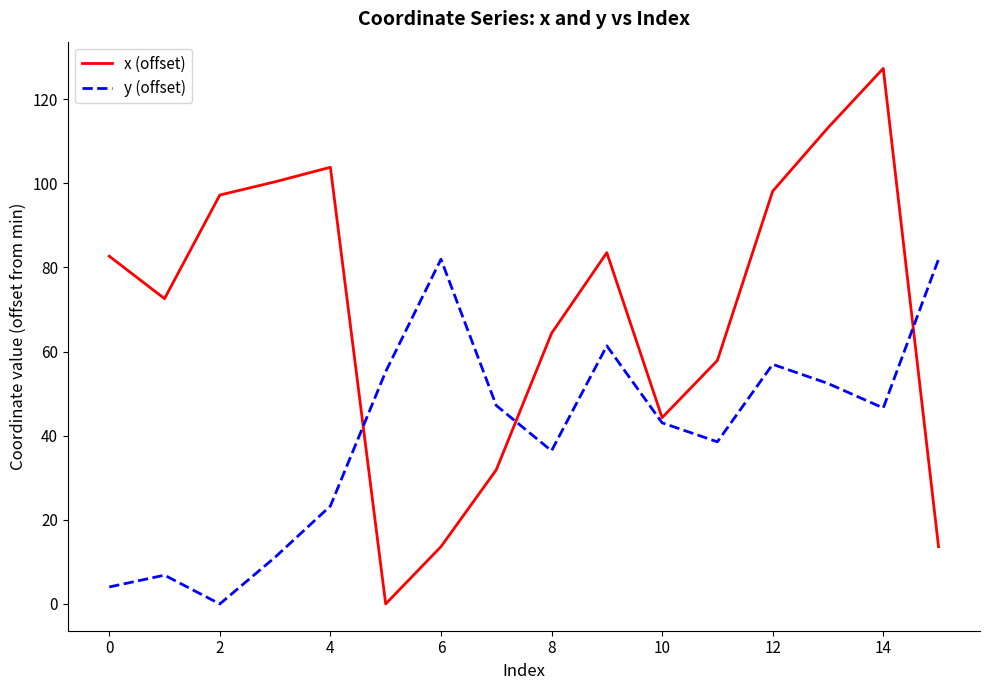

List the series in order of their peak value, lowest first.

y (offset), x (offset)